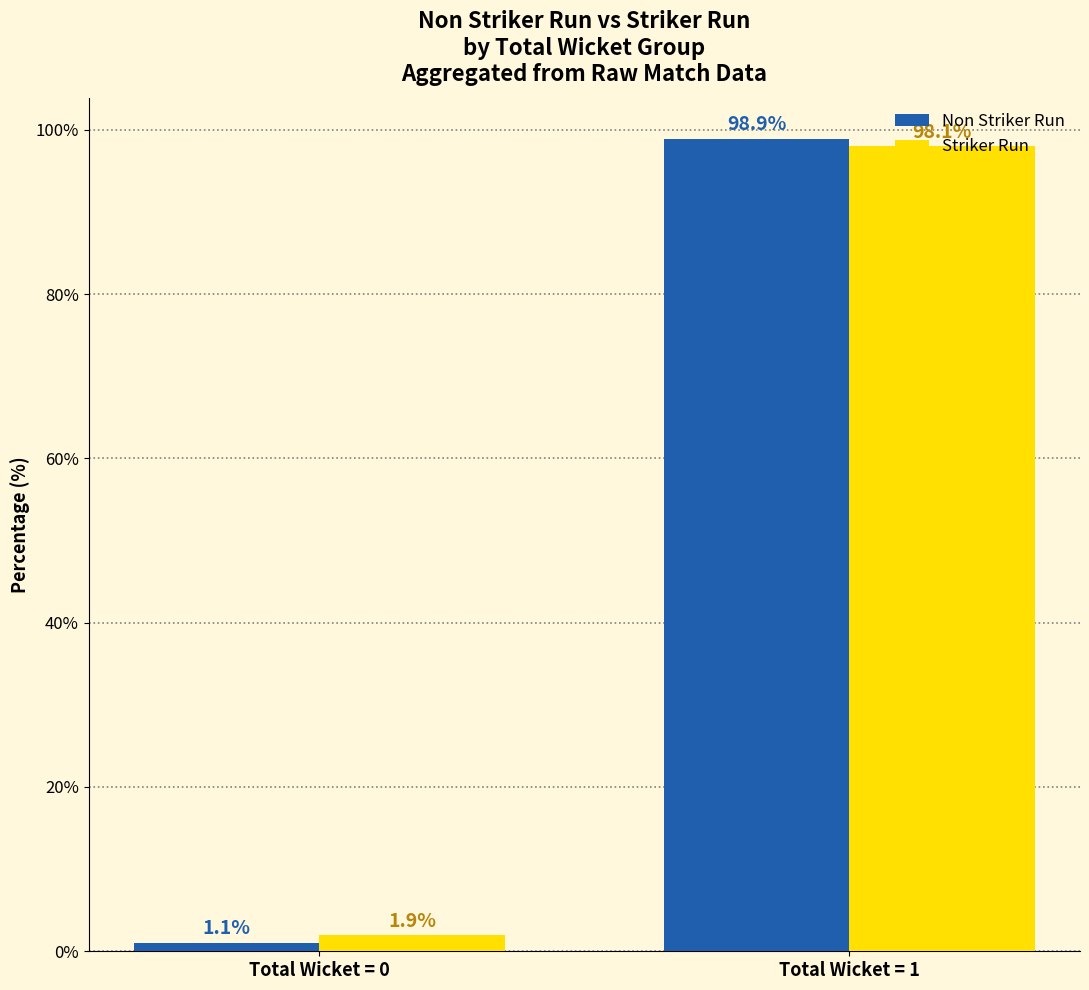

Reading left to right, extract all data points from this chart.

Non Striker Run: 1.1	98.9
Striker Run: 1.9	98.1